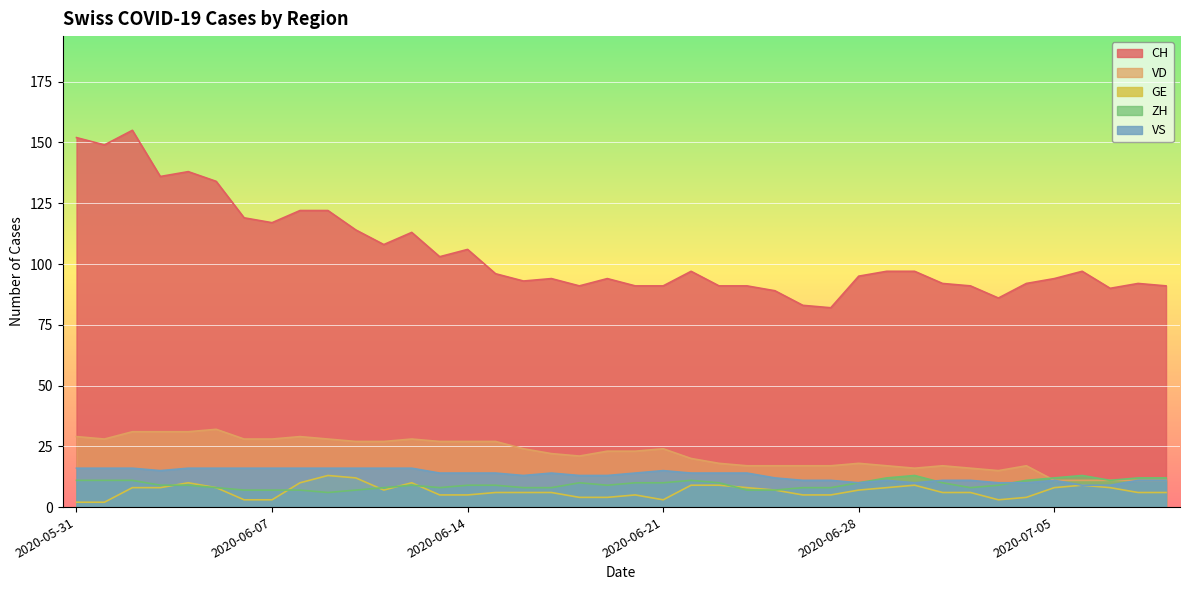

Does the chart display data point markers on the line(s)?

No